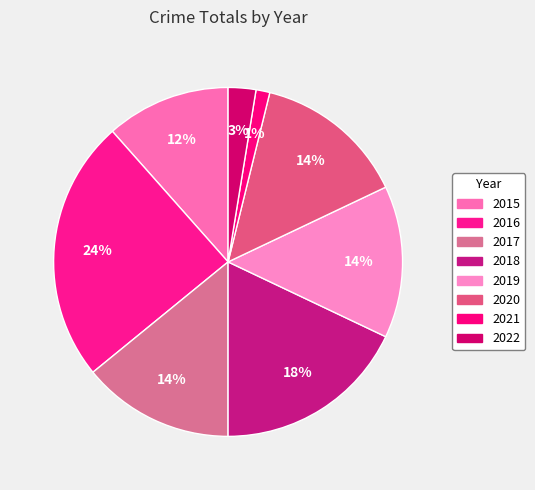

Is there a majority slice in this chart?

No